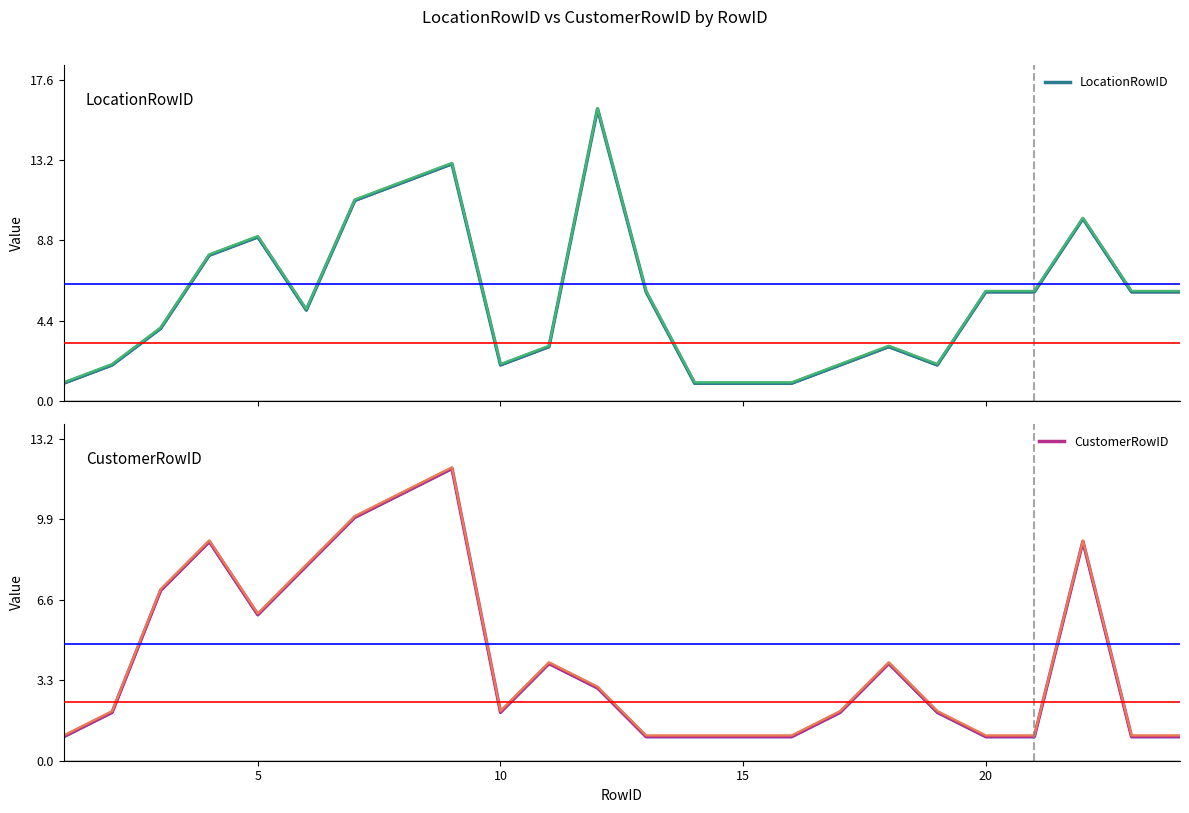

Is it true that CustomerRowID equals 1 at 20?

True